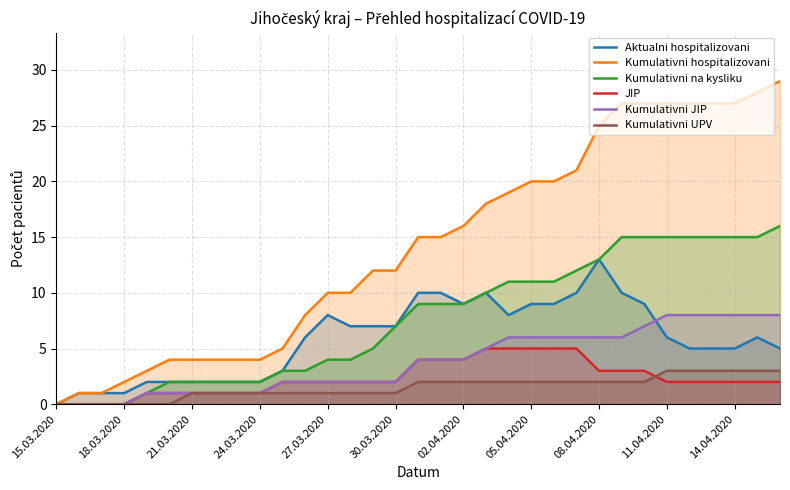

Which series has the largest total across all categories?

Kumulativni hospitalizovani